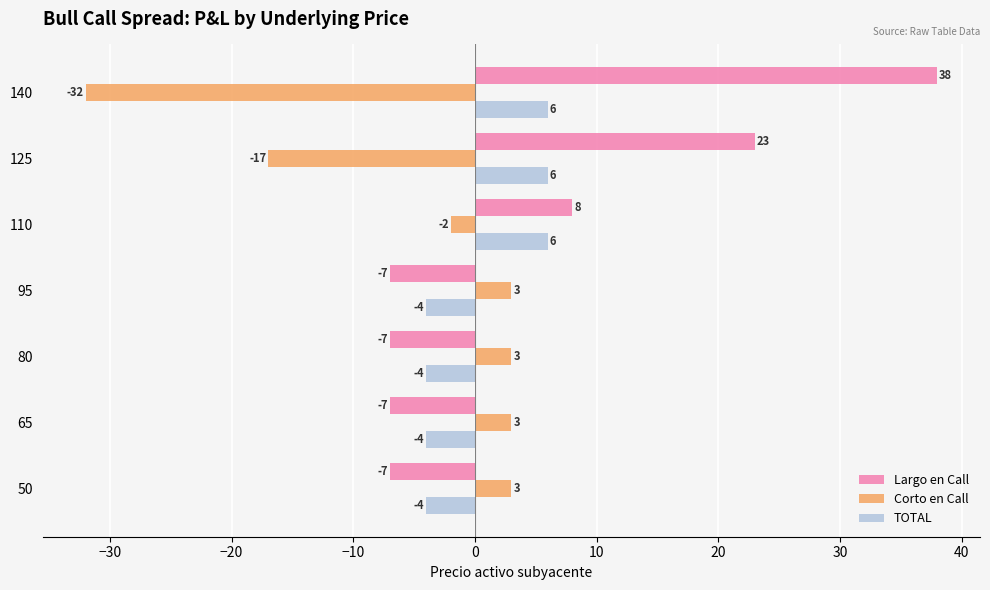

Which label corresponds to the largest value in the chart?

140